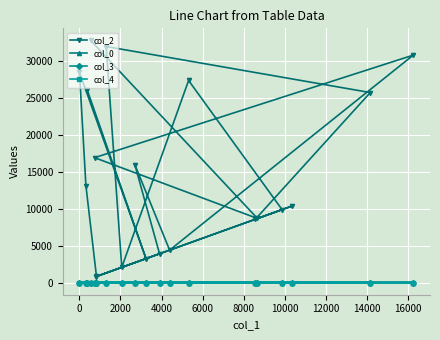

How many col_4 values are between 0 and 1?

20